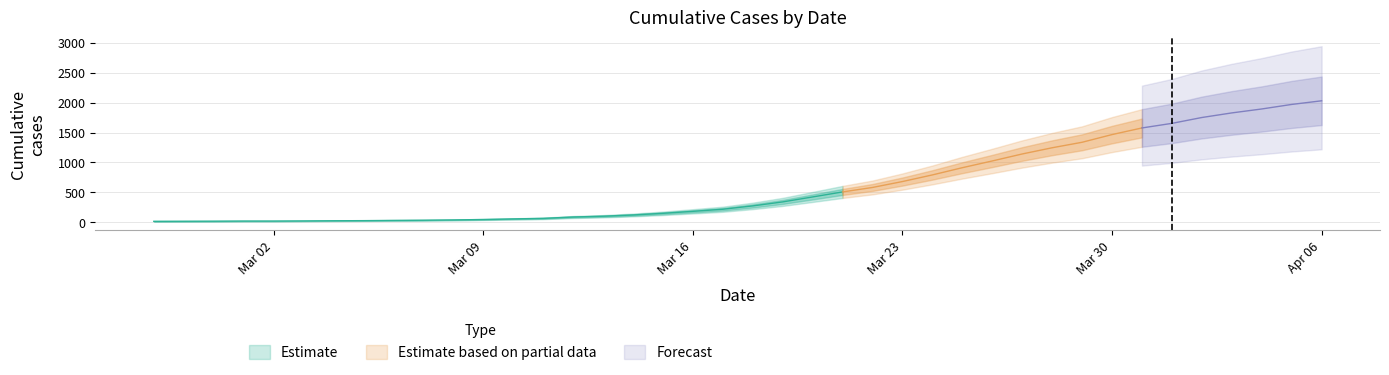

True or false: the data has more than 0 interior local peaks.

False